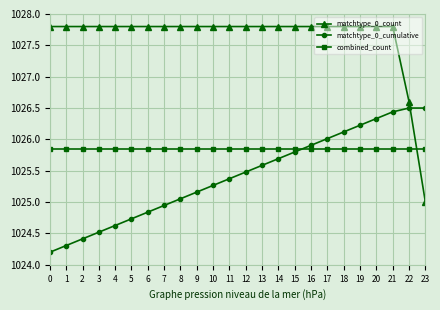

Count the number of data series in this chart.

3